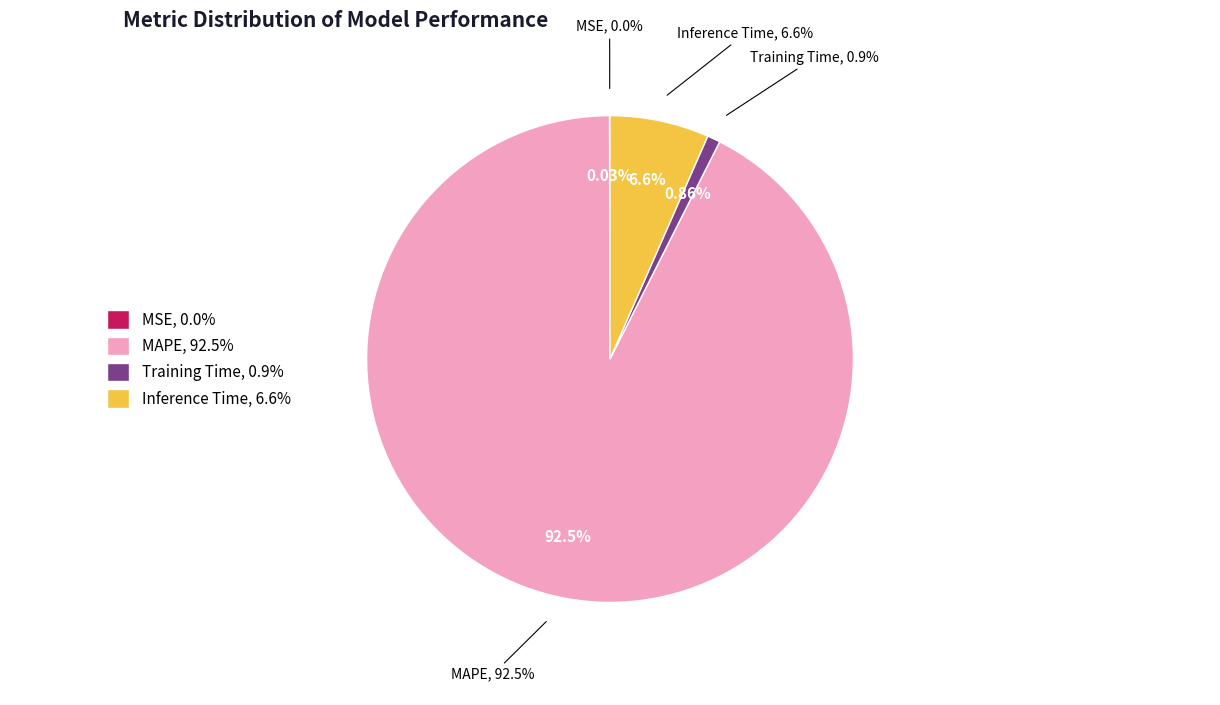

Which category has the smallest portion of the pie?

MSE